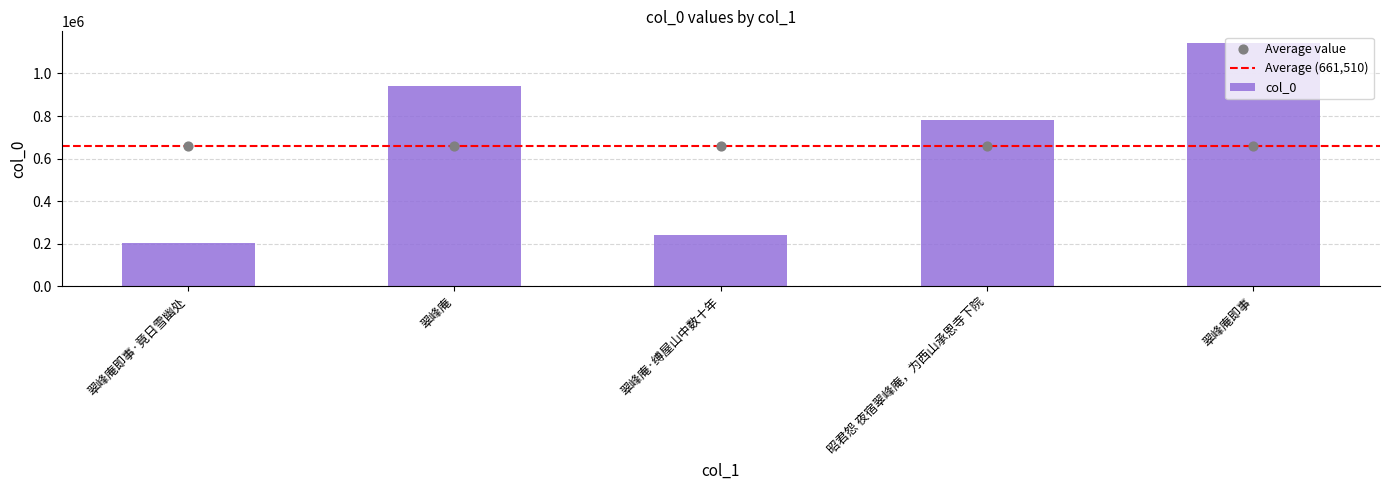

Approximately how many times larger is the value at 翠峰庵即事·竟日雪幽处 compared to 昭君怨 夜宿翠峰庵，为西山承恩寺下院?

0.3